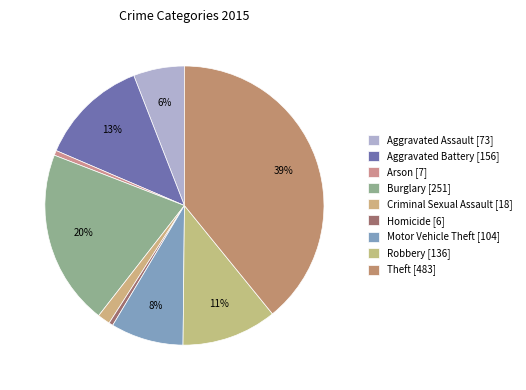

The Burglary slice represents 31% of the pie. True or false?

False